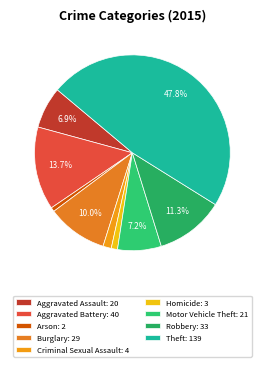

To the nearest percent, what is the combined percentage of Arson and Aggravated Assault?

8%